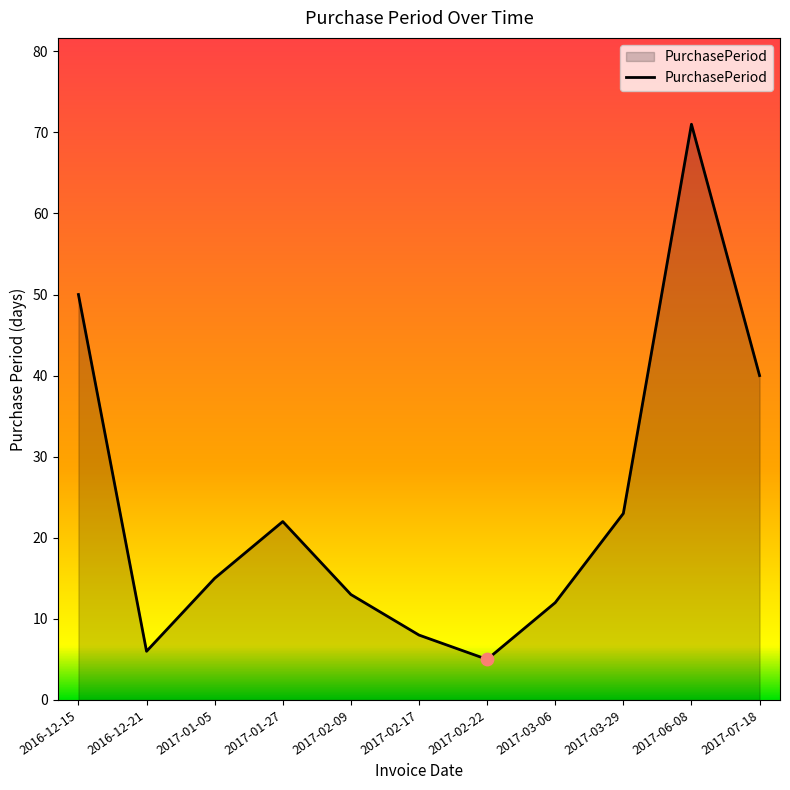

What is the ratio of the value at 2017-01-05 to the value at 2017-03-29?

0.7